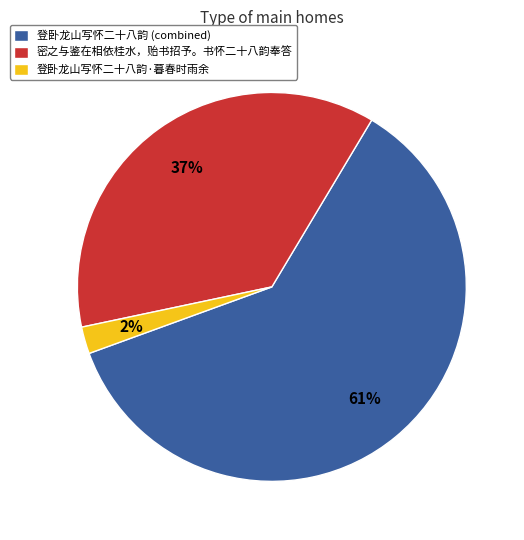

Which category has the biggest portion of the pie?

登卧龙山写怀二十八韵 (combined)